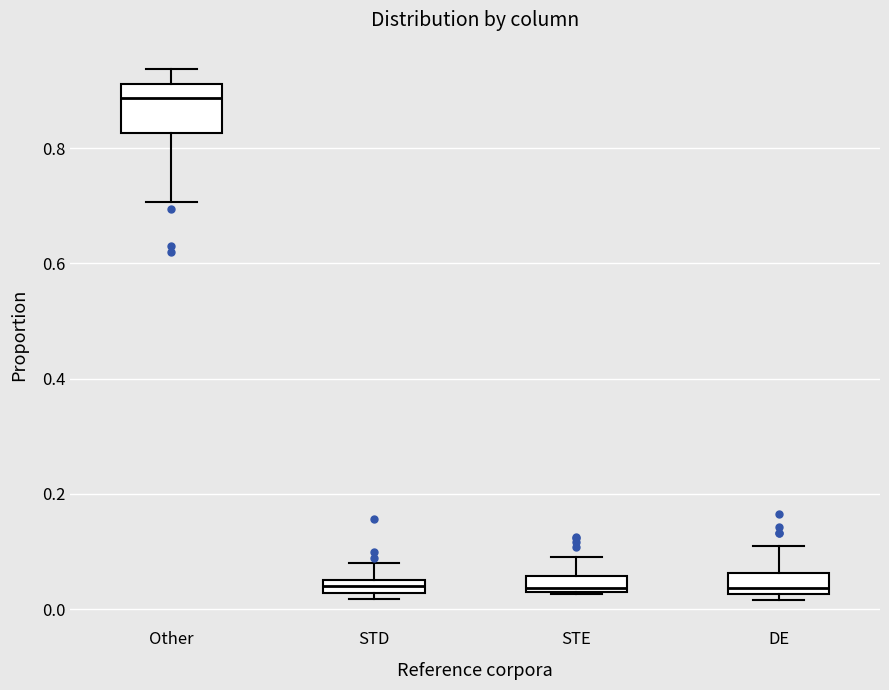

Where does the upper whisker of the box for DE end on the y-axis? The values are not printed on the chart, so give them approximately, as read against the axis.

0.10